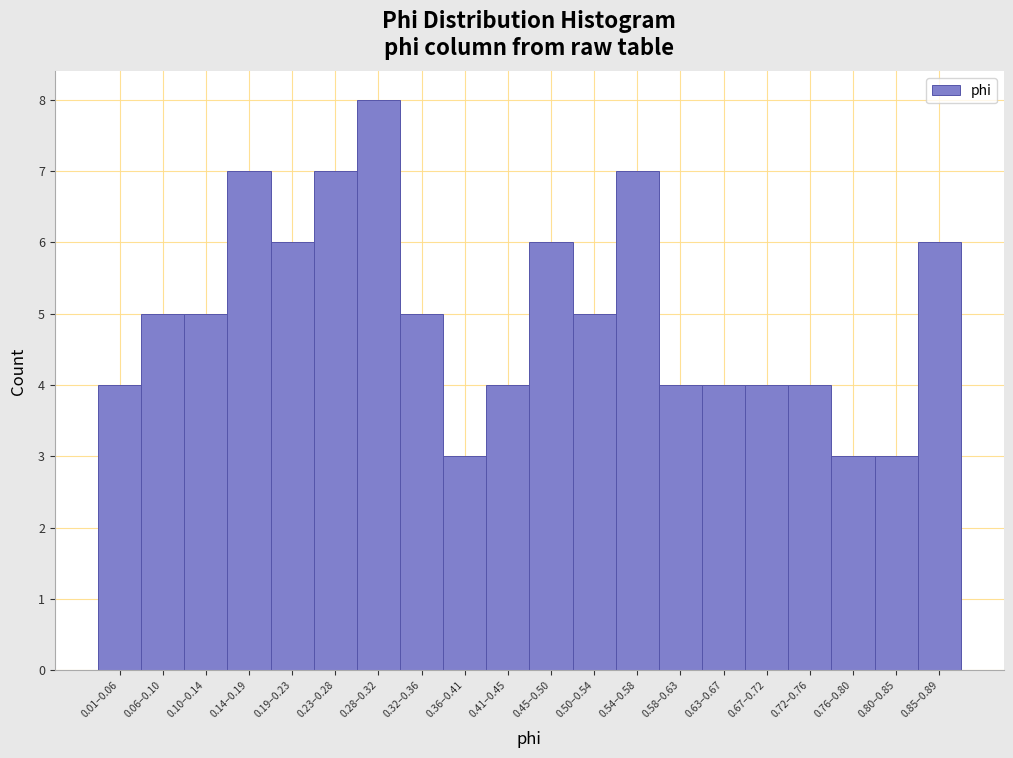

Reading left to right, list all the values displayed in this chart.

4	5	5	7	6	7	8	5	3	4	6	5	7	4	4	4	4	3	3	6